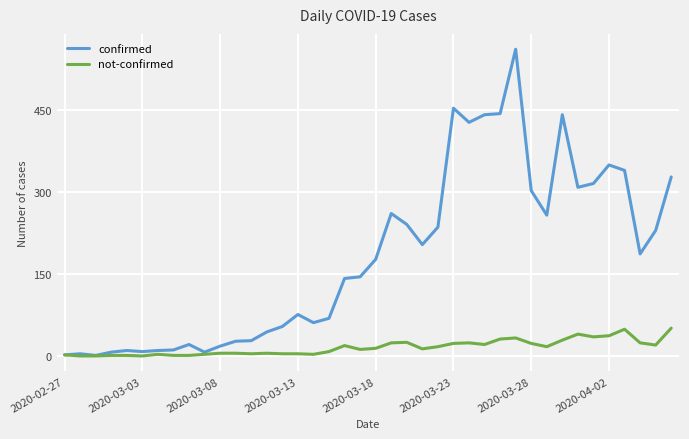

What is the sum of all confirmed values?

7257